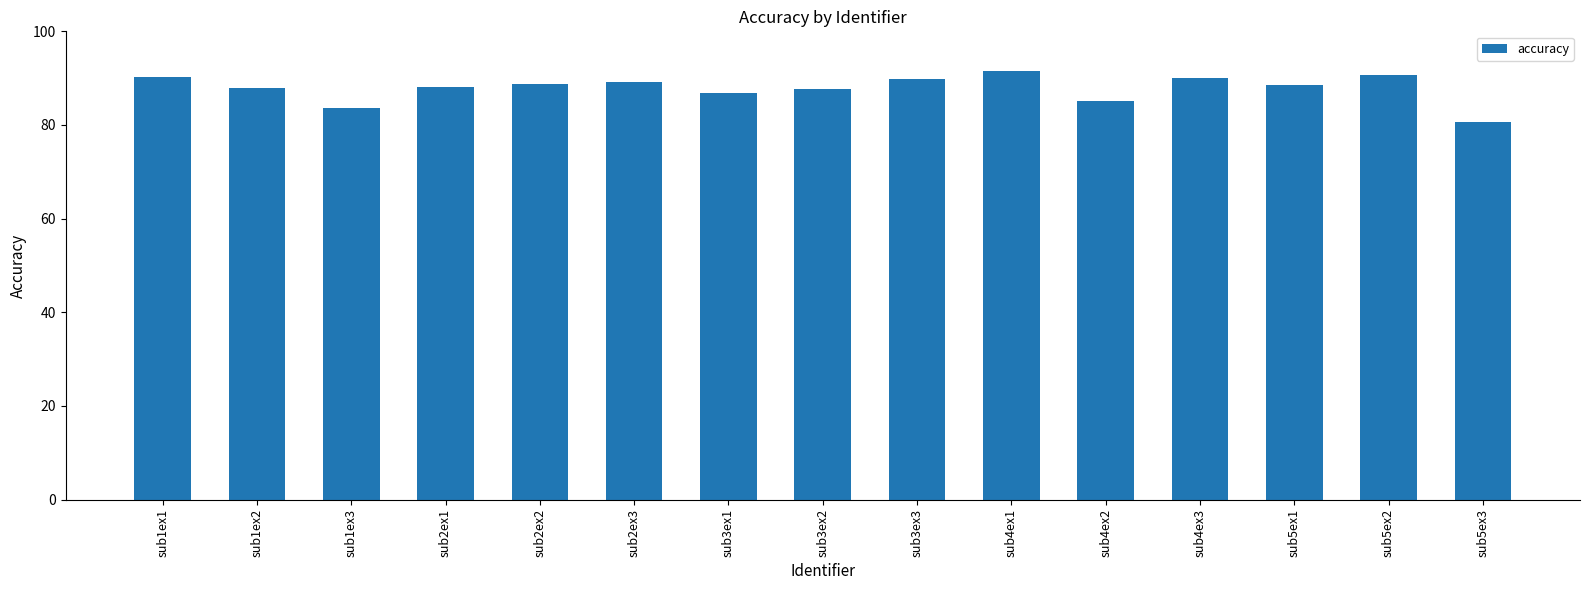

Which category has the lowest value across all series?

sub5ex3